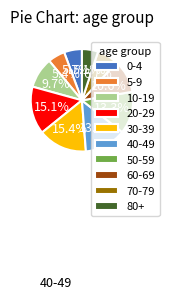

Does any single category account for the majority?

No